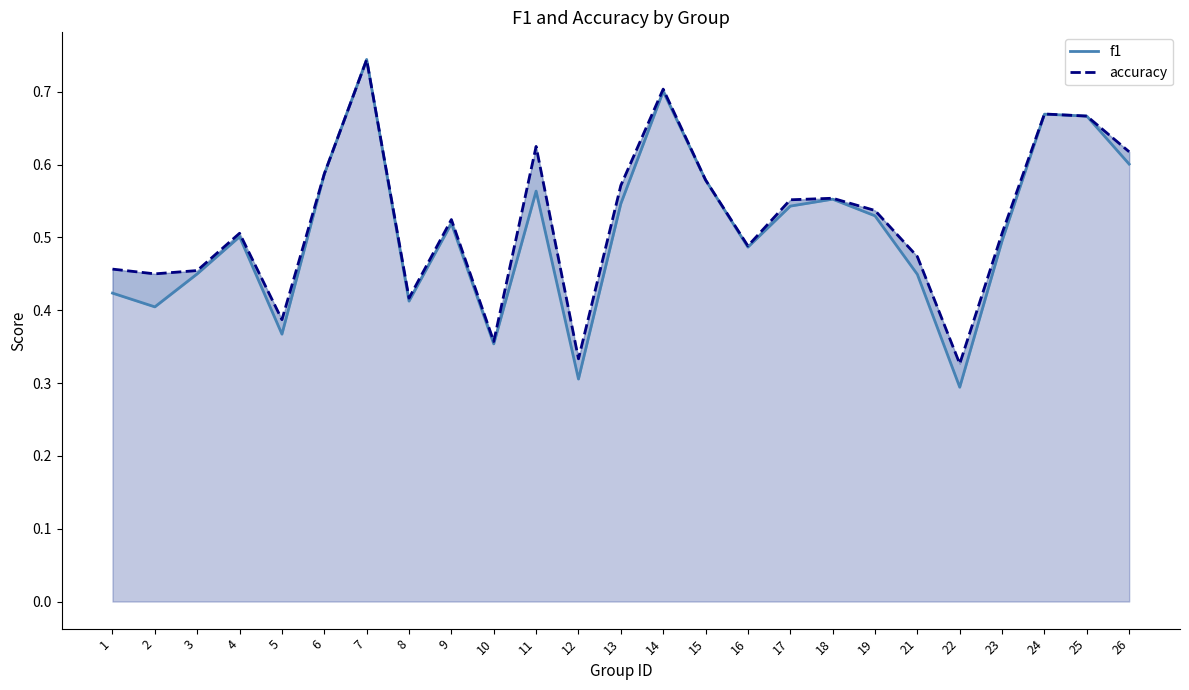

How many categories are shown in the chart?

25